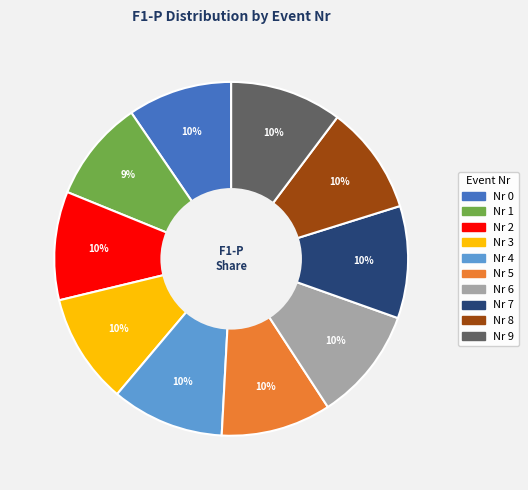

To the nearest percent, what is the average slice percentage?

10%